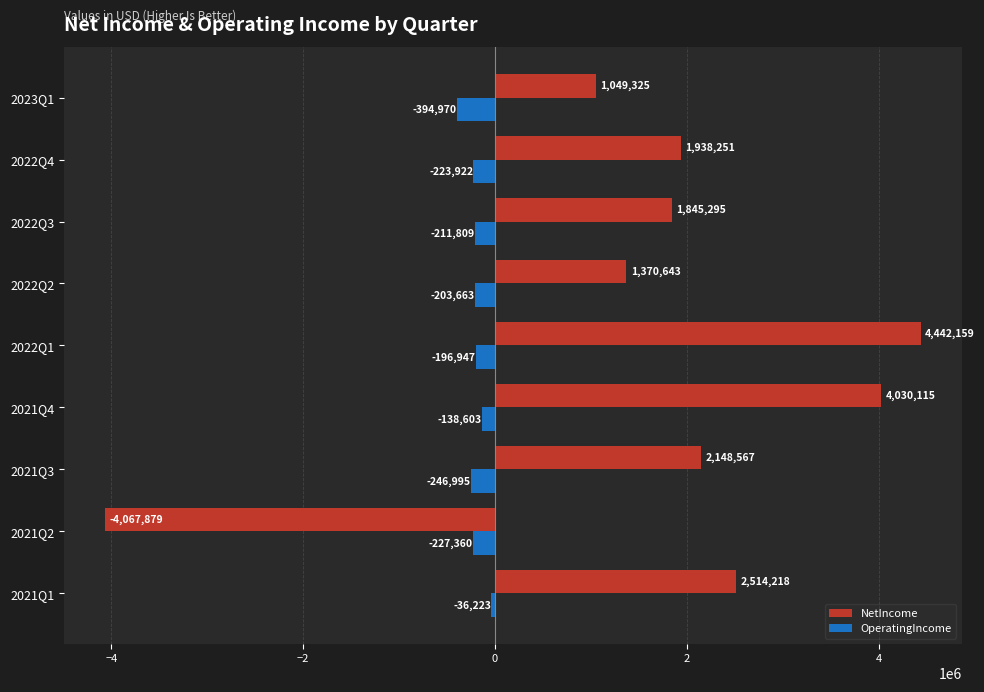

What is the difference between the maximum and minimum values in the OperatingIncome series?

358747